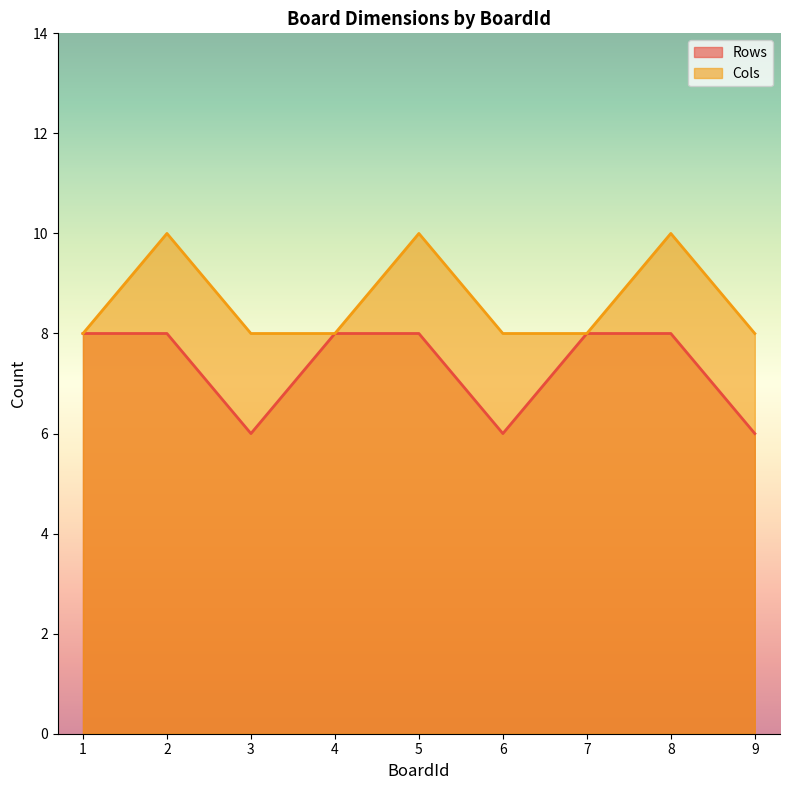

Which has a higher value, 2 or 6?

2